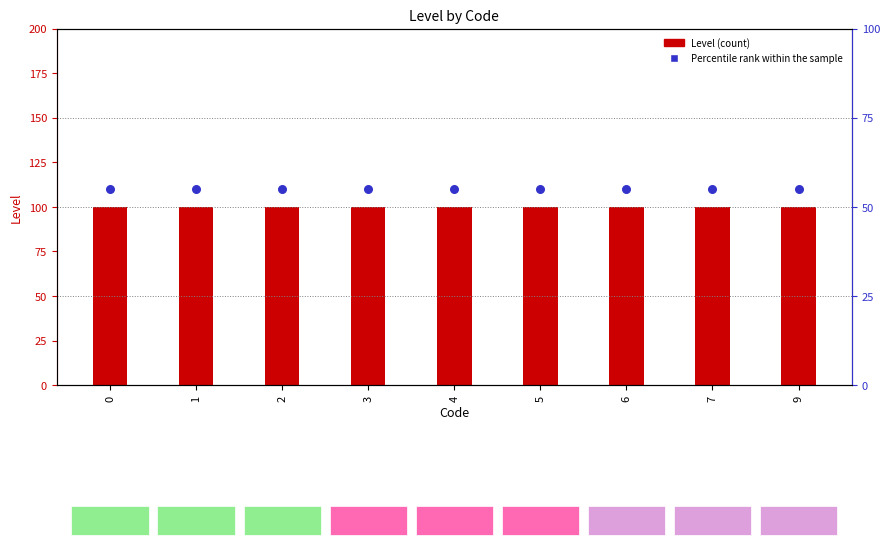

What are all the series names shown in the legend?

Level, Percentile rank within the sample